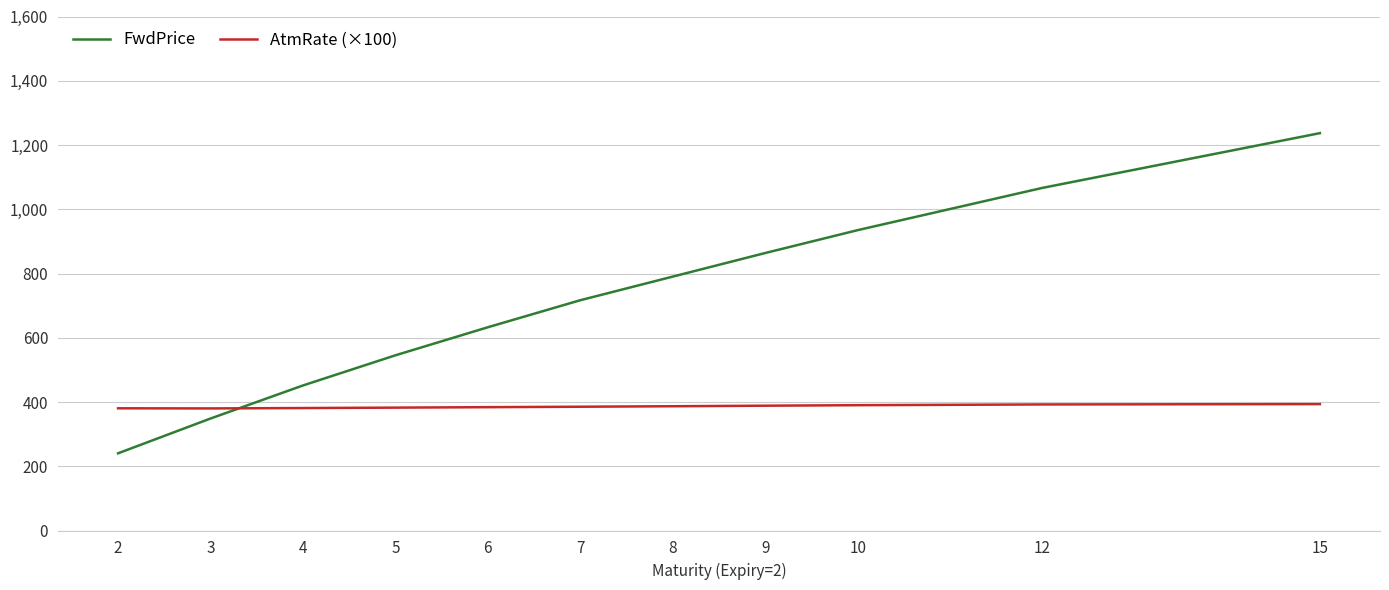

What is the difference between the FwdPrice values at 7 and 12?

349.8